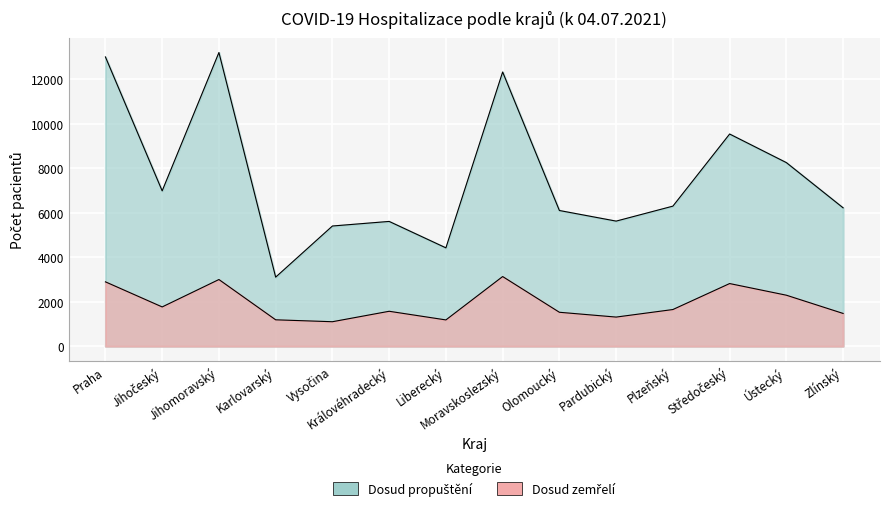

Rank the categories by Dosud zemřelí value from highest to lowest.

Moravskoslezský, Jihomoravský, Praha, Středočeský, Ústecký, Jihočeský, Plzeňský, Královéhradecký, Olomoucký, Zlínský, Pardubický, Karlovarský, Liberecký, Vysočina